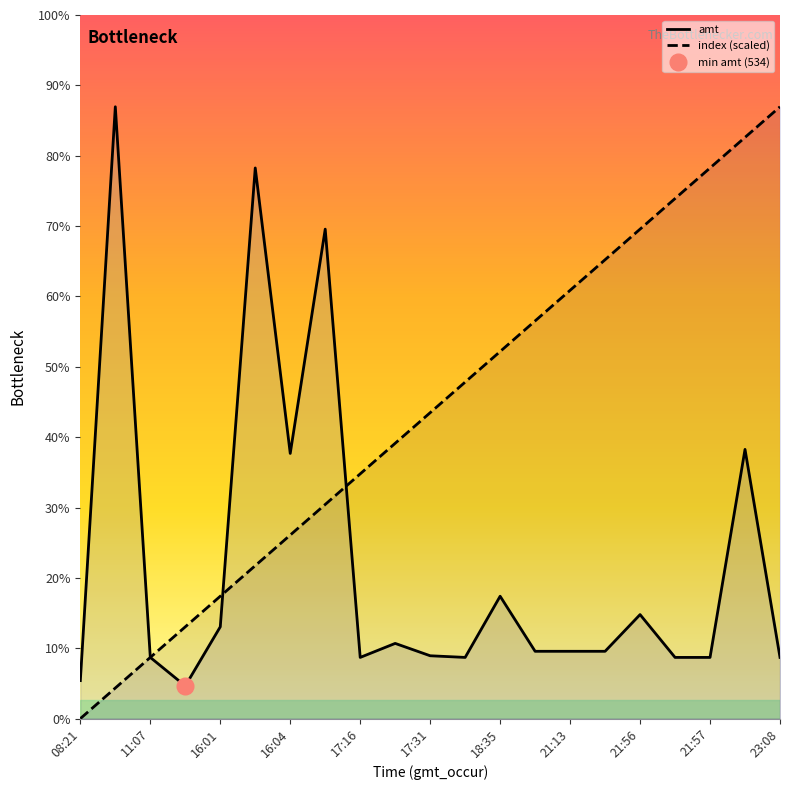

Reading left to right, transcribe all the data shown in this chart.

amt: 621	10000	1000	534	1500	9000	4334	8000	1000	1229	1027	1000	2000	1100	1100	1100	1700	1000	1000	4400	1000
index (scaled): 0	500	1000	1500	2000	2500	3000	3500	4000	4500	5000	5500	6000	6500	7000	7500	8000	8500	9000	9500	10000